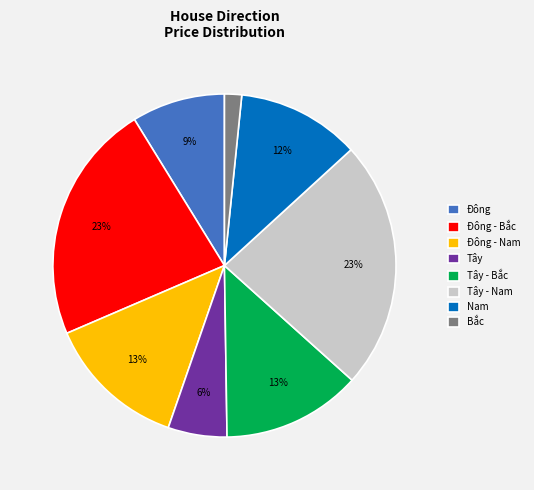

What percentage is the Bắc slice, to the nearest percent?

2%